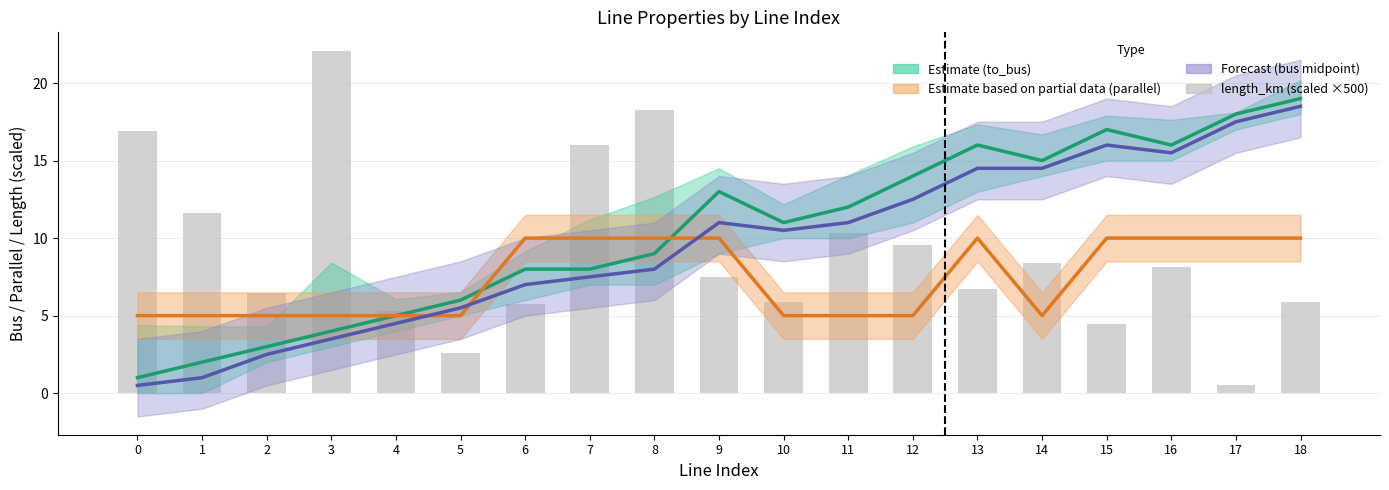

Rank the series at 10 from lowest to highest value.

parallel (Partial Est.), length_km (scaled), bus midpoint (Forecast), to_bus (Estimate)